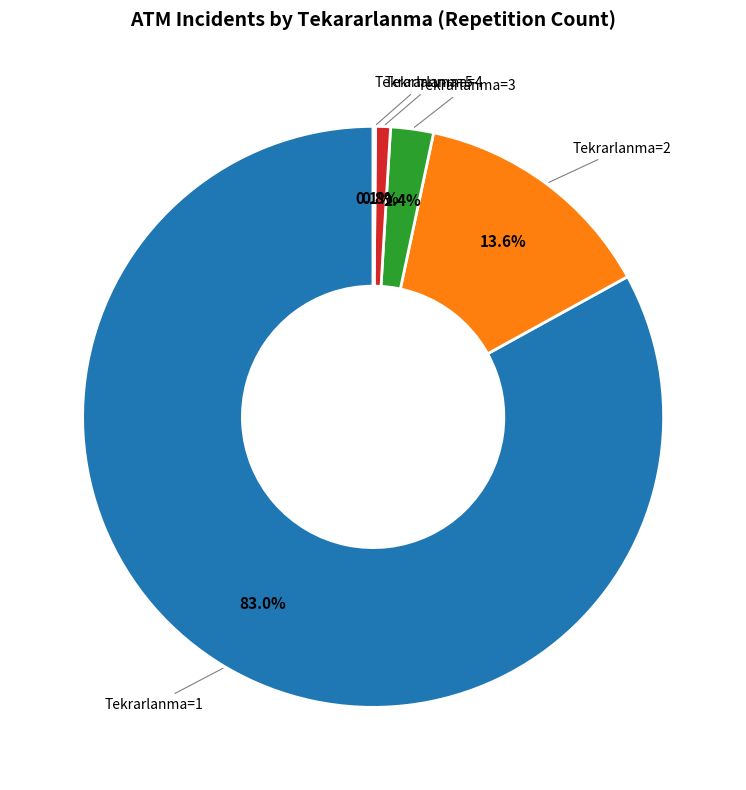

Is the sum of Tekrarlanma=3 and Tekrarlanma=2 greater than half?

No